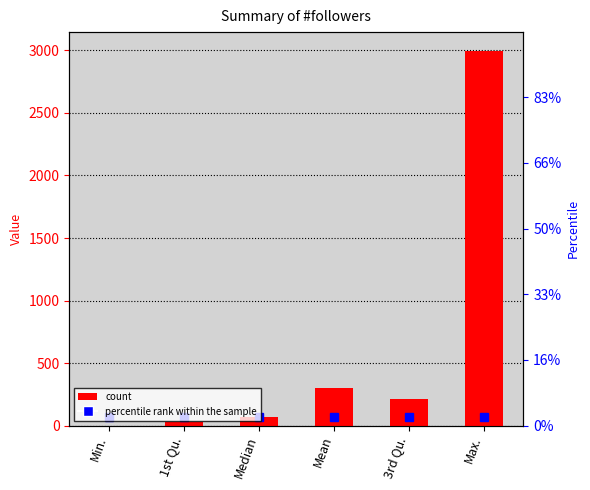

Reading right to left, transcribe all the data shown in this chart.

median reference: 71.5	71.5	71.5	71.5	71.5	71.5
followers: 2997.0	215.2	296.4	71.5	29.2	0.0